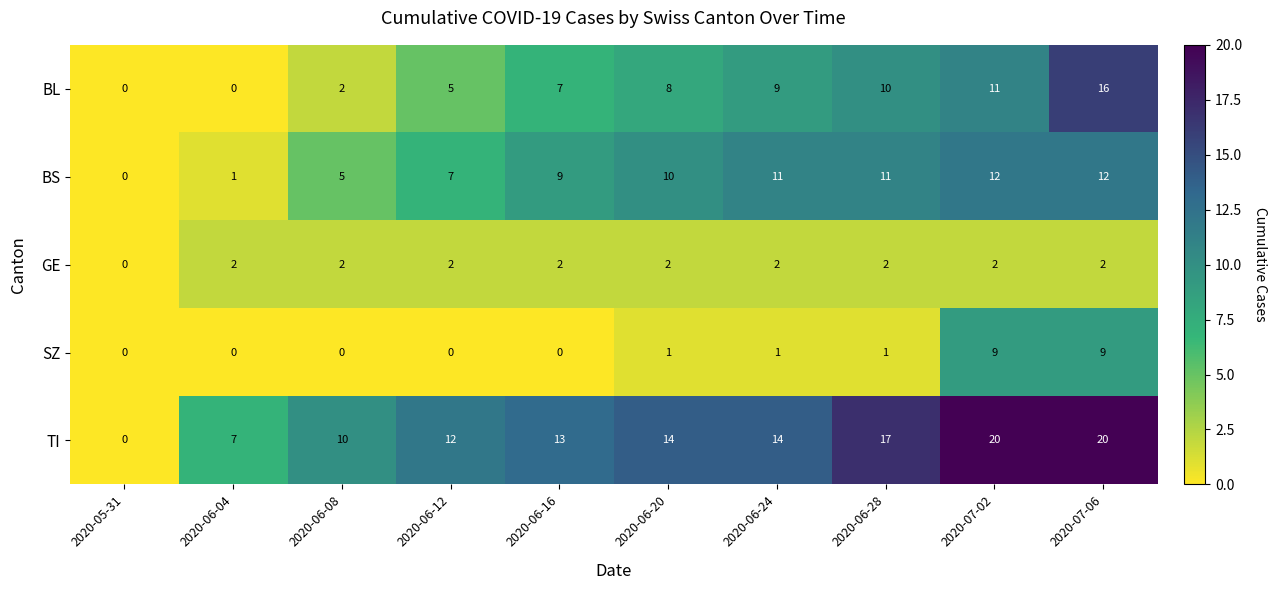

What is the highest value of the SZ series?

9